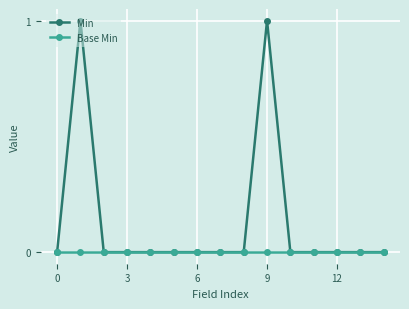

Rank the series by their maximum value, from highest to lowest.

Min, Base Min